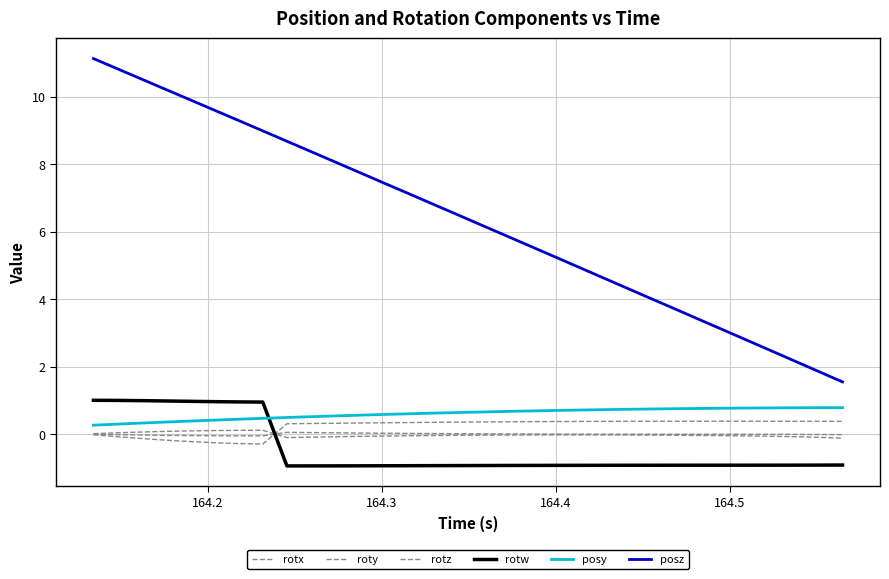

Does the chart have visible grid lines?

Yes